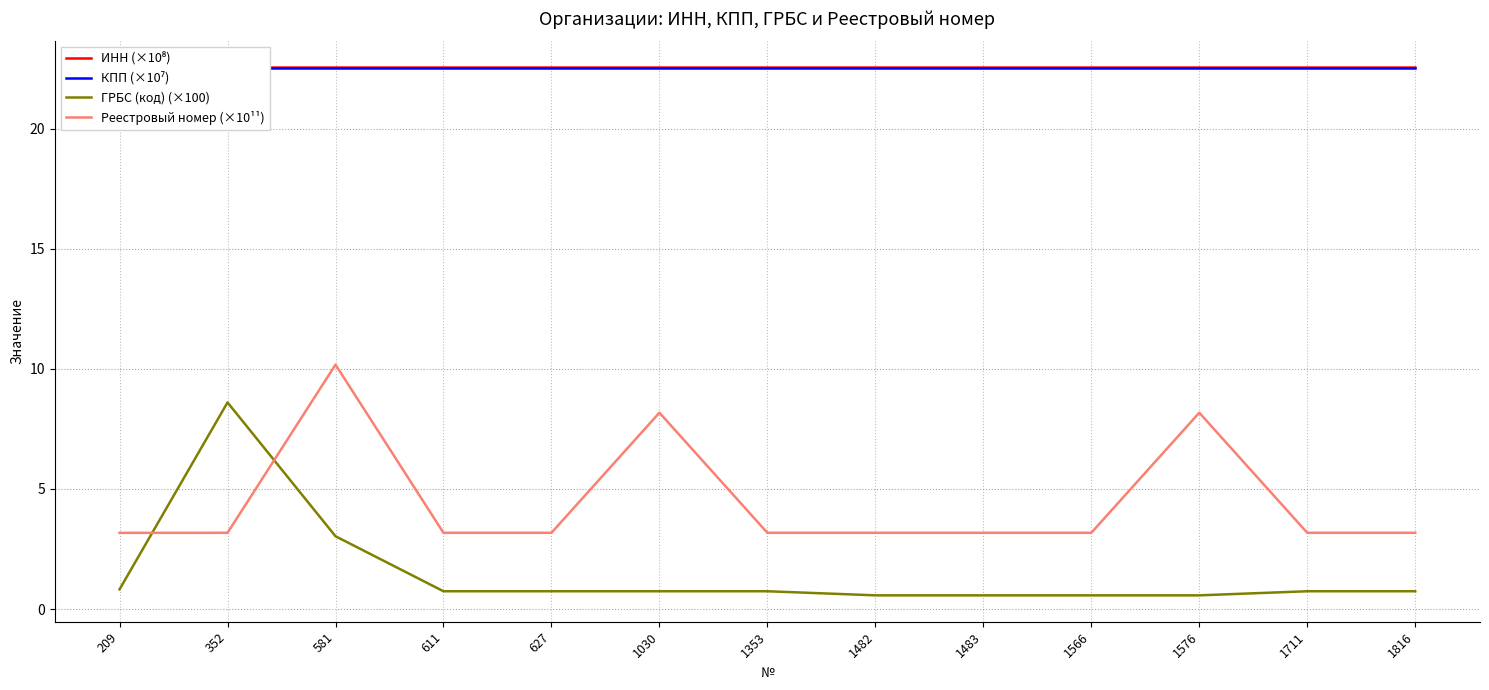

True or false: КПП (×10⁷) has more than 2 interior local peaks.

False